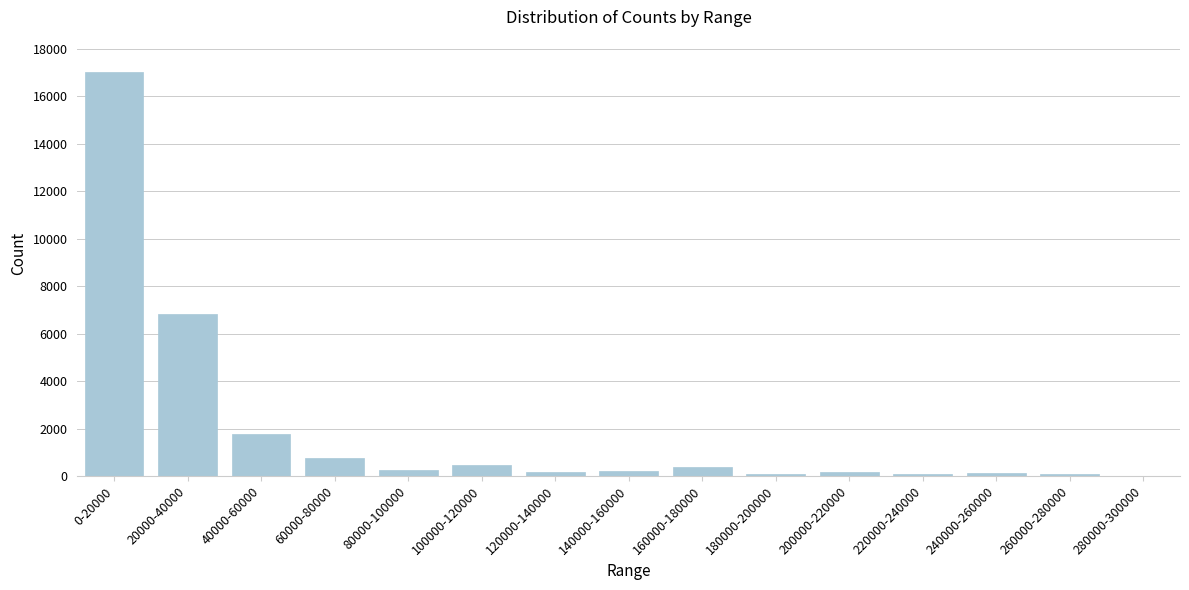

What is the sum of all values?

28424